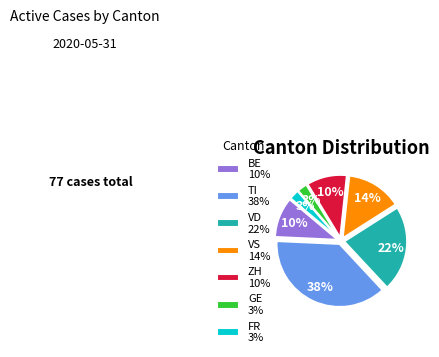

To the nearest percent, what is the difference between the largest and smallest slice percentages?

35%